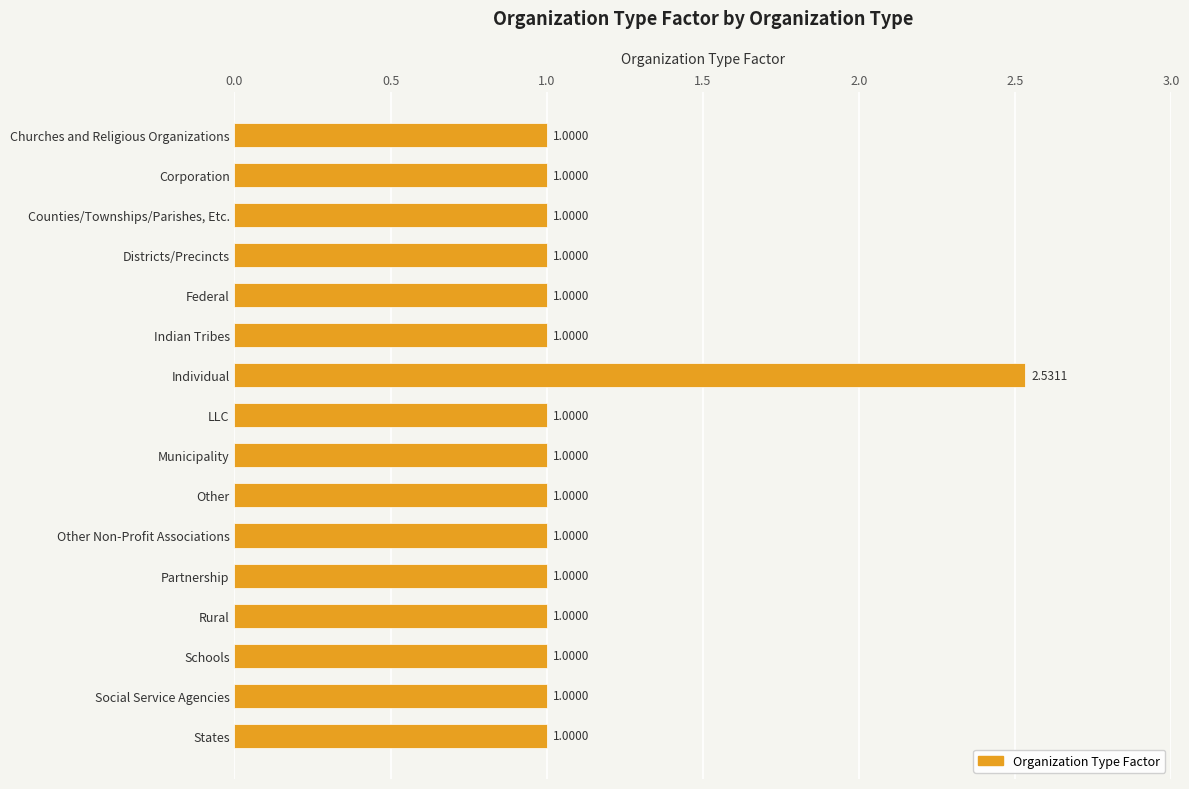

What is the label of the 13th bar from the top?

Rural